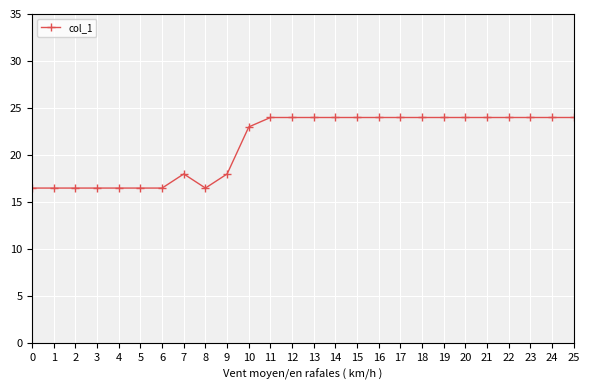

What is the average value?

21.2